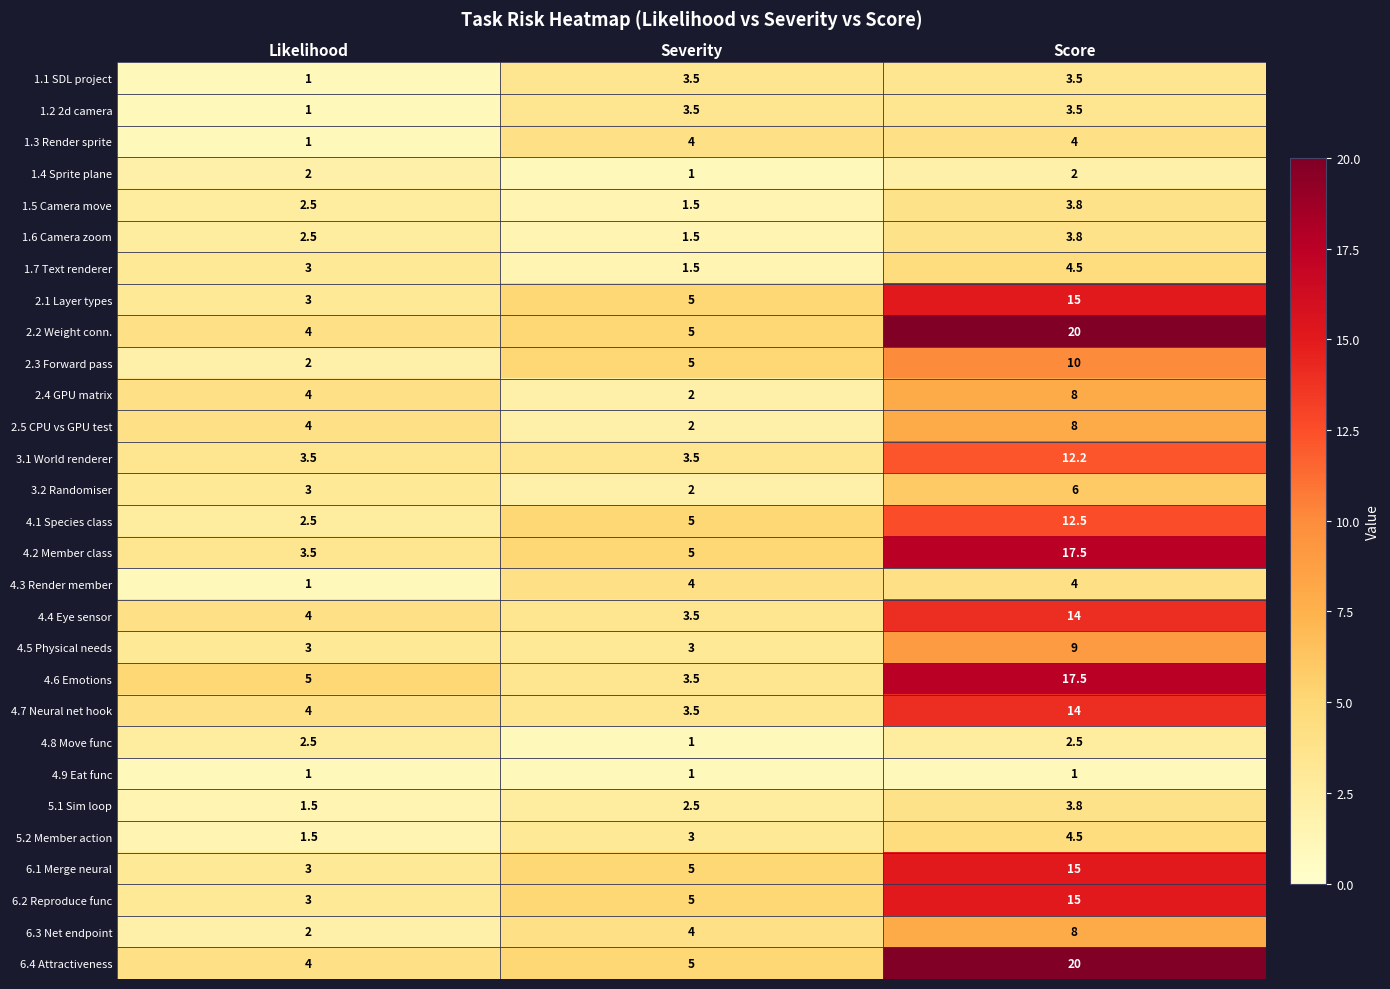

What is the greatest value displayed?

20.0